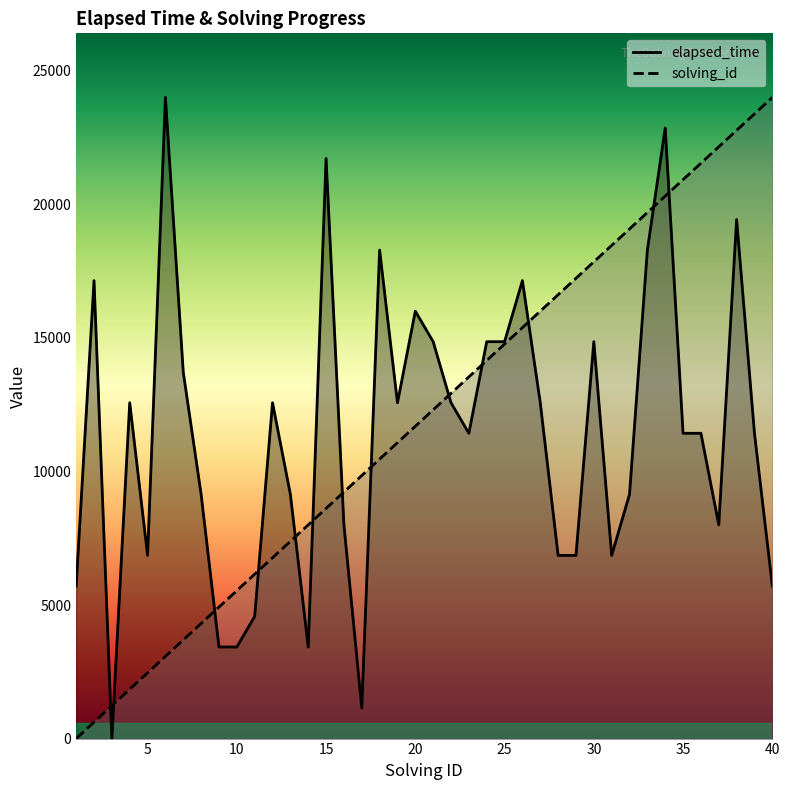

What is the maximum value shown in the chart?

24000.0